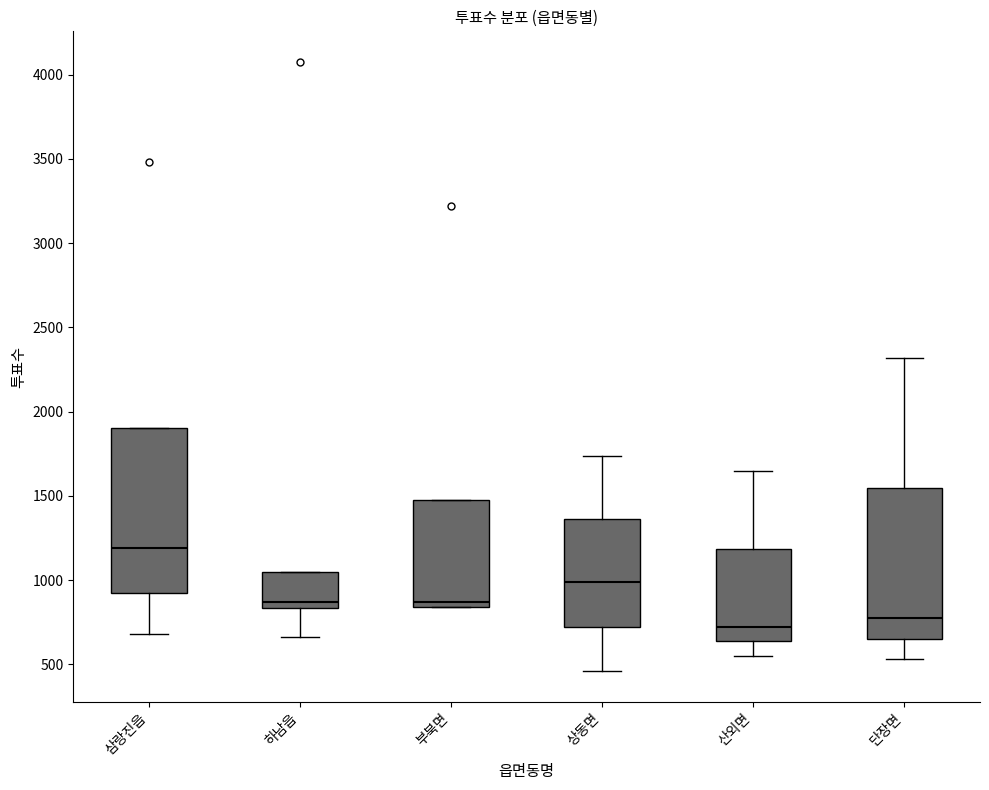

Reading left to right, read every box against the y-axis: the position of its median line, the range the box covers, and the ends of its whiskers. The values are not printed on the chart, so give them approximately, as read against the axis.

삼랑진읍: median 1200, box 900 to 1900, whiskers 700 to 1900
하남읍: median 850 (just above the box's lower edge), box 850 to 1050, whiskers 650 to 1050
부북면: median 850 (just above the box's lower edge), box 850 to 1450, whiskers 850 to 1450
상동면: median 1000, box 700 to 1350, whiskers 450 to 1750
산외면: median 700, box 650 to 1200, whiskers 550 to 1650
단장면: median 800, box 650 to 1550, whiskers 550 to 2300